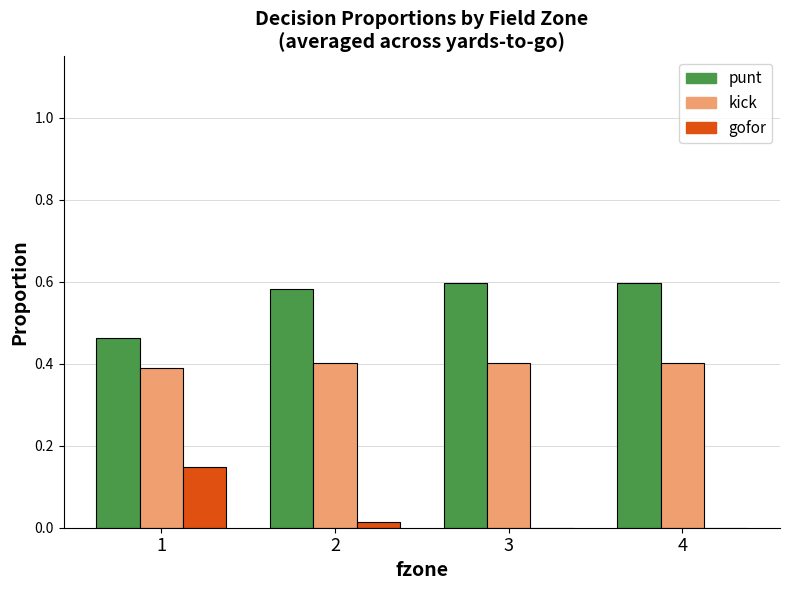

What is the total value across all series at 4?

1.0